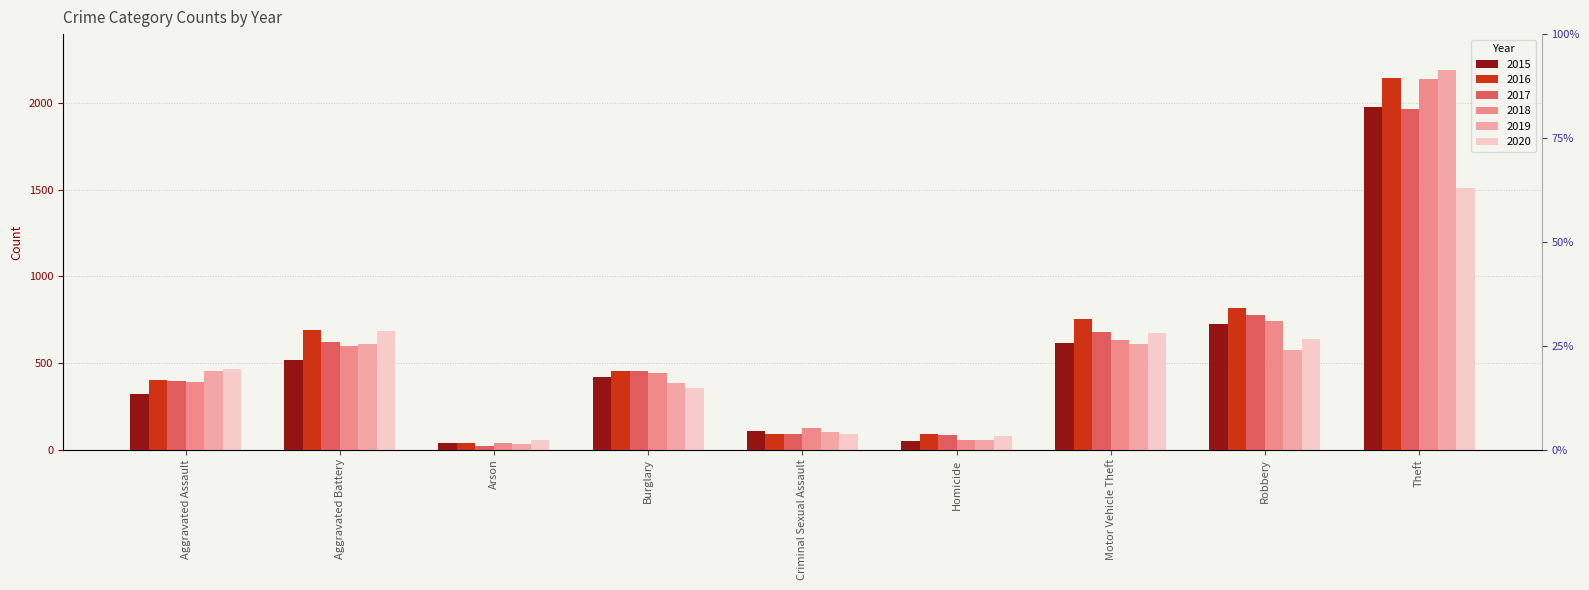

What is the total value across all series at Aggravated Assault?

2431